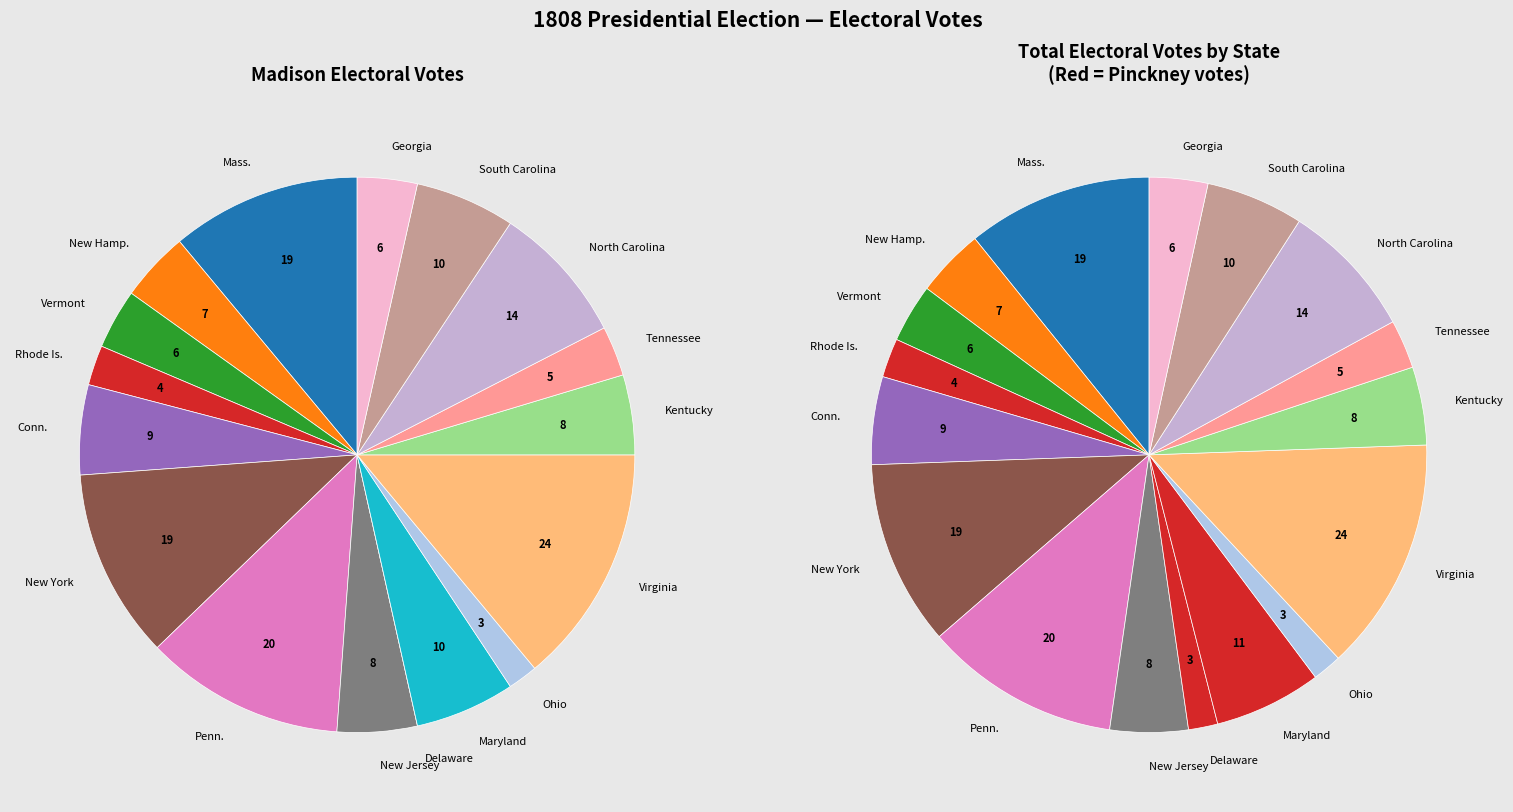

Which slice is the smallest?

Delaware